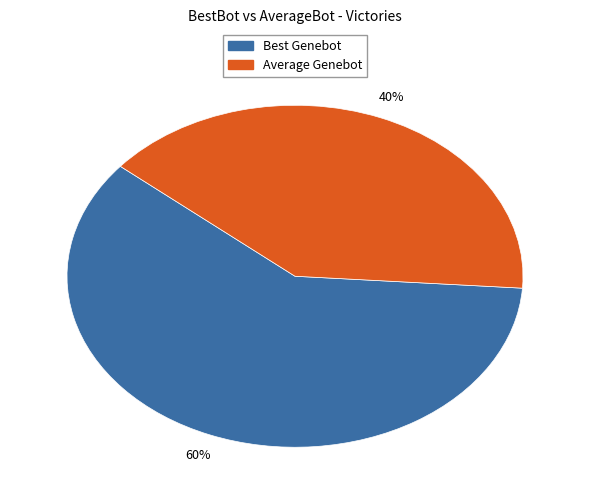

Is the sum of Average Genebot and Best Genebot greater than half?

Yes